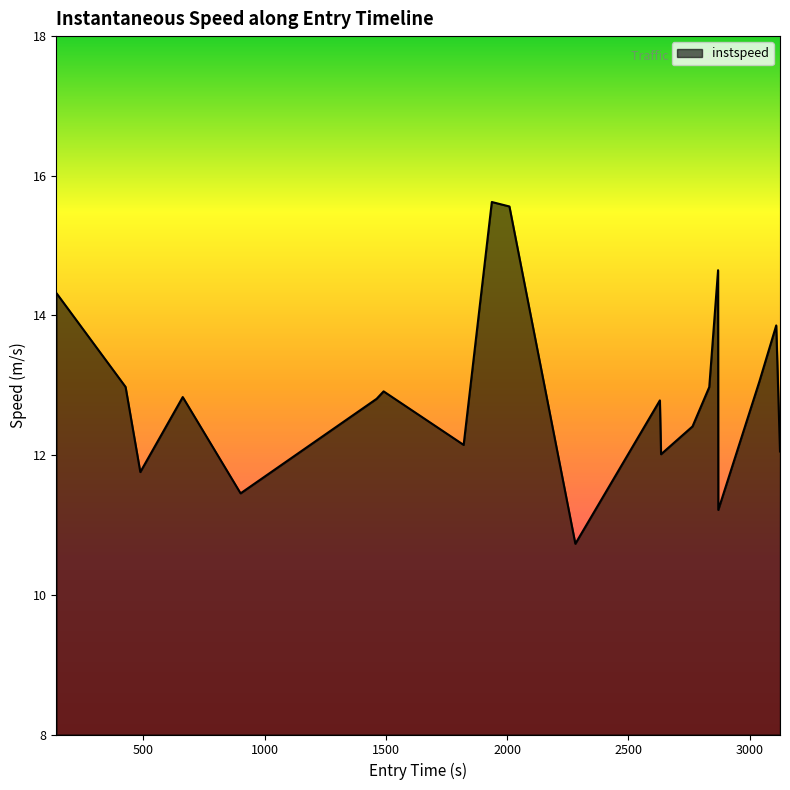

What is the difference between the maximum and minimum values?

4.9